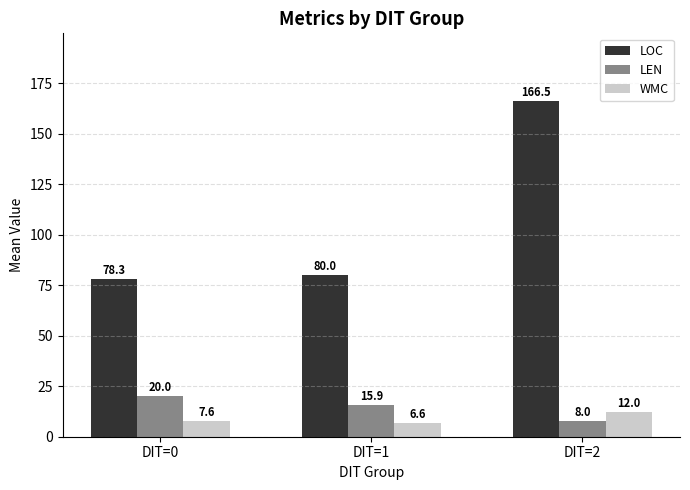

At which label does WMC reach its minimum?

DIT=1